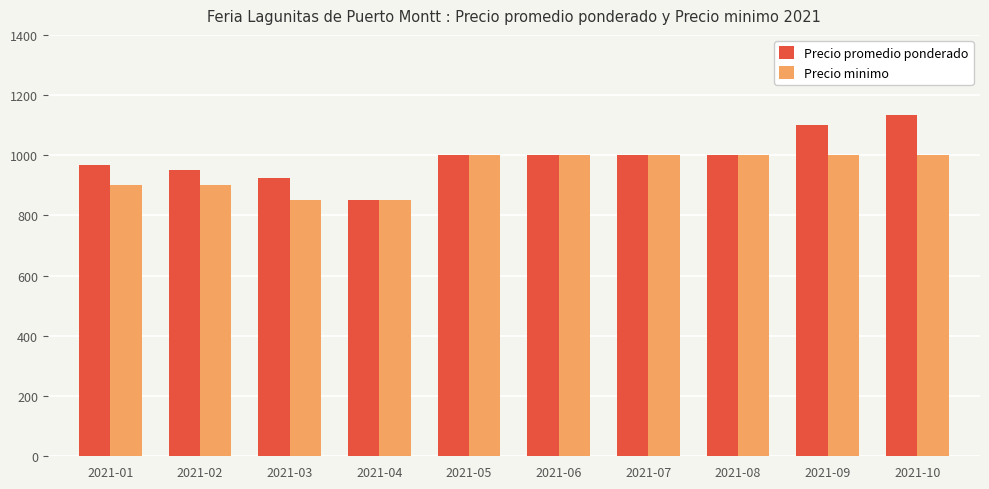

Reading right to left, list all the values displayed in this chart.

Precio promedio ponderado: 1133	1100	1000	1000	1000	1000	850	925	950	967
Precio minimo: 1000	1000	1000	1000	1000	1000	850	850	900	900